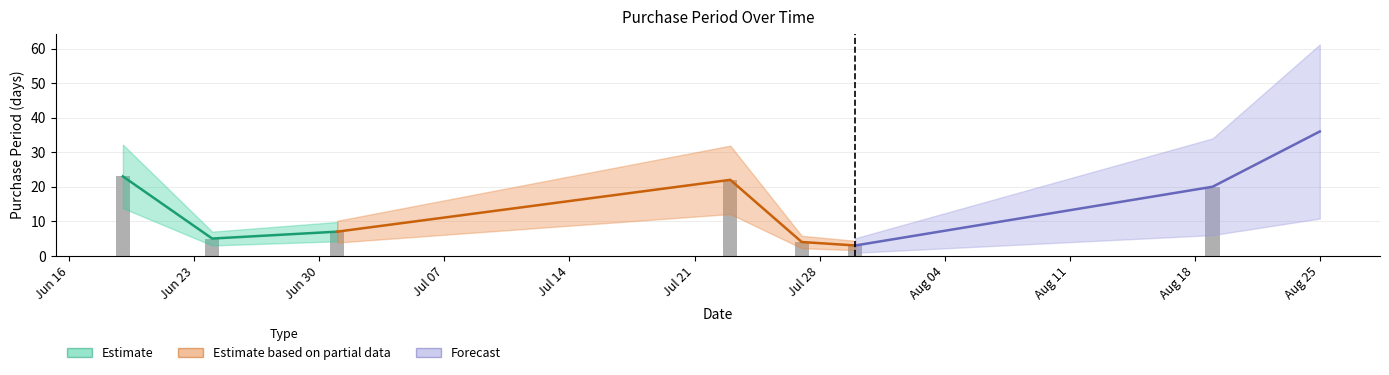

Are the bars horizontal?

No